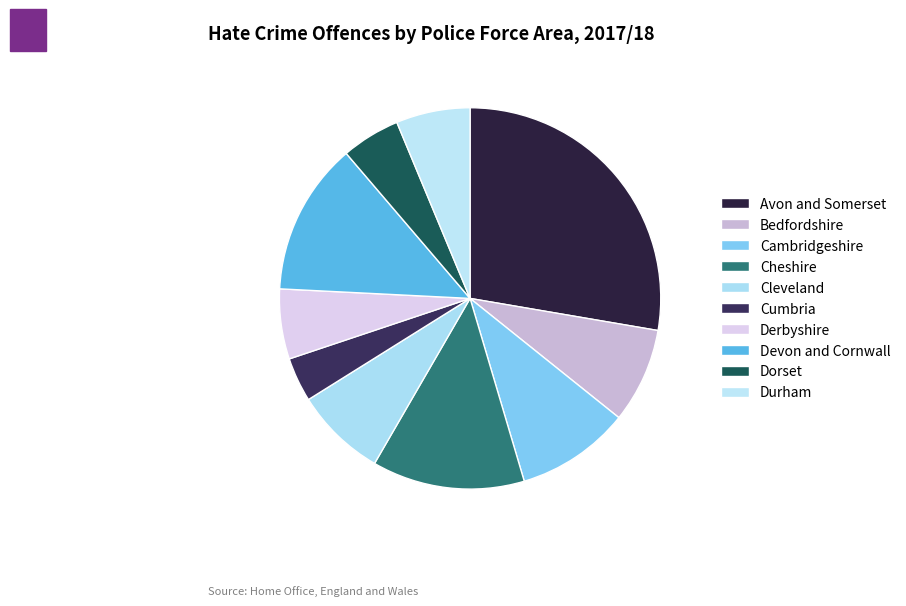

How many slices are in this pie chart?

10